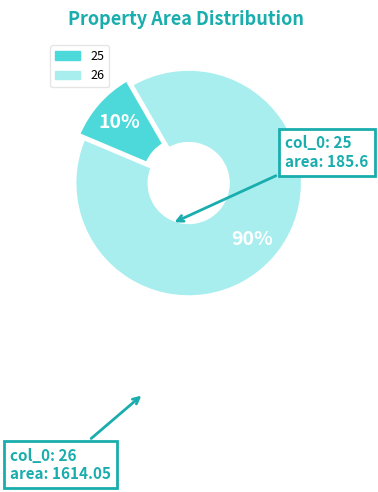

True or false: 25 accounts for 23% of the total.

False